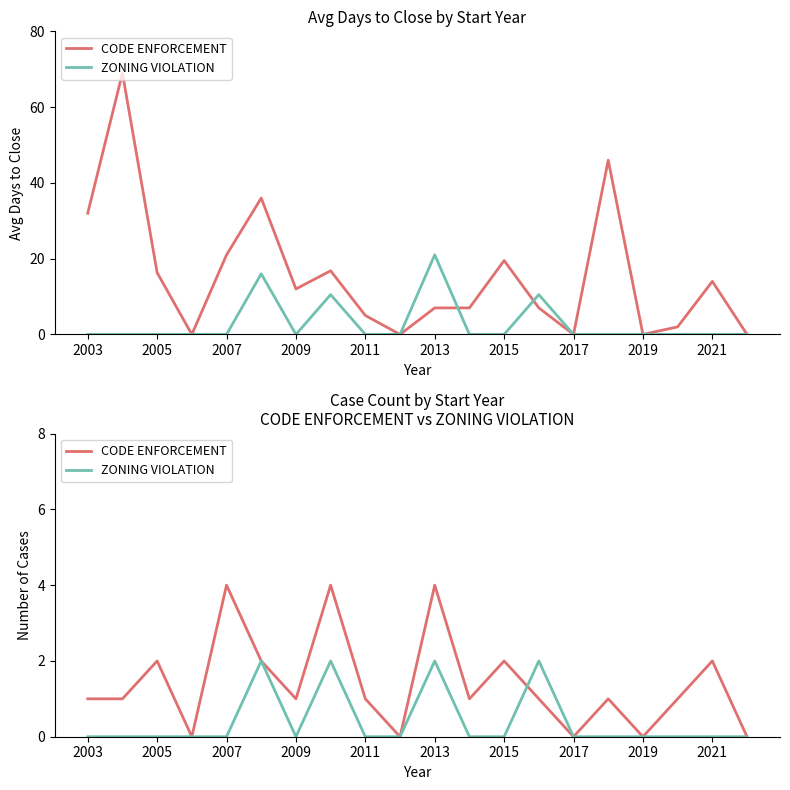

What is the difference between the maximum and minimum values in the ZONING VIOLATION series?

2